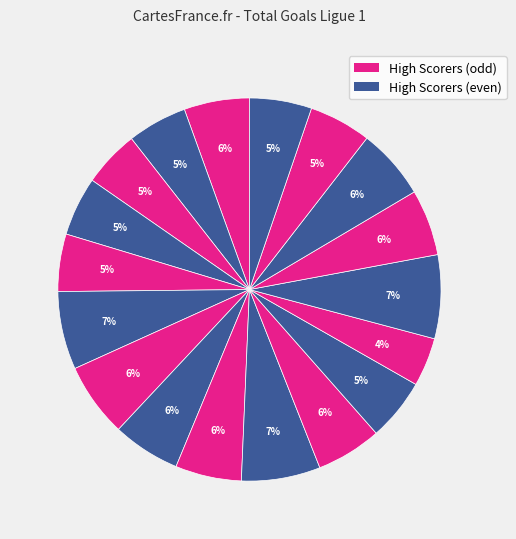

Count the number of slices in the pie.

18